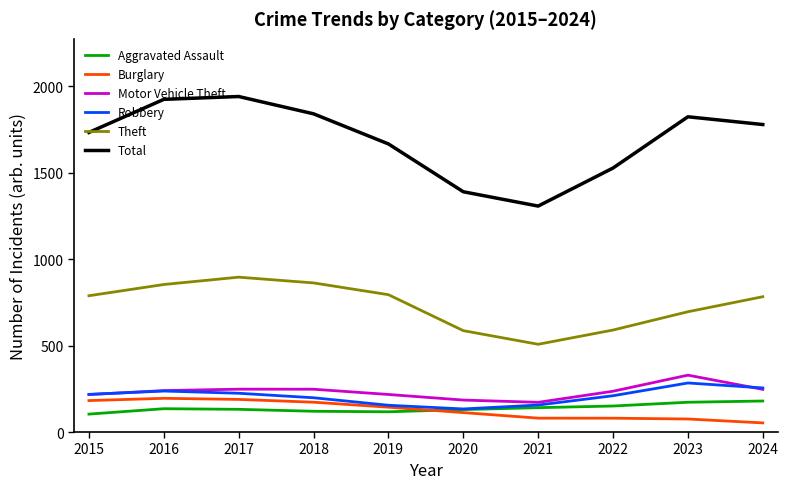

What is the sum of the Total values at 2022 and 2023?

3351.2